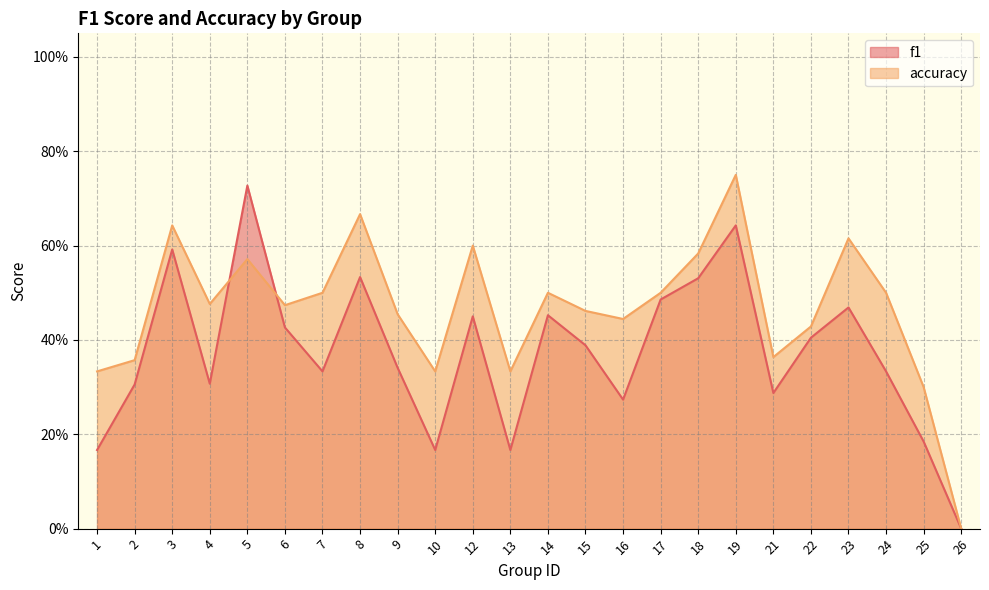

Reading right to left, extract all data points from this chart.

f1: 26=0.0	25=0.2	24=0.3	23=0.5	22=0.4	21=0.3	19=0.6	18=0.5	17=0.5	16=0.3	15=0.4	14=0.5	13=0.2	12=0.5	10=0.2	9=0.3	8=0.5	7=0.3	6=0.4	5=0.7	4=0.3	3=0.6	2=0.3	1=0.2
accuracy: 26=0.0	25=0.3	24=0.5	23=0.6	22=0.4	21=0.4	19=0.8	18=0.6	17=0.5	16=0.4	15=0.5	14=0.5	13=0.3	12=0.6	10=0.3	9=0.5	8=0.7	7=0.5	6=0.5	5=0.6	4=0.5	3=0.6	2=0.4	1=0.3